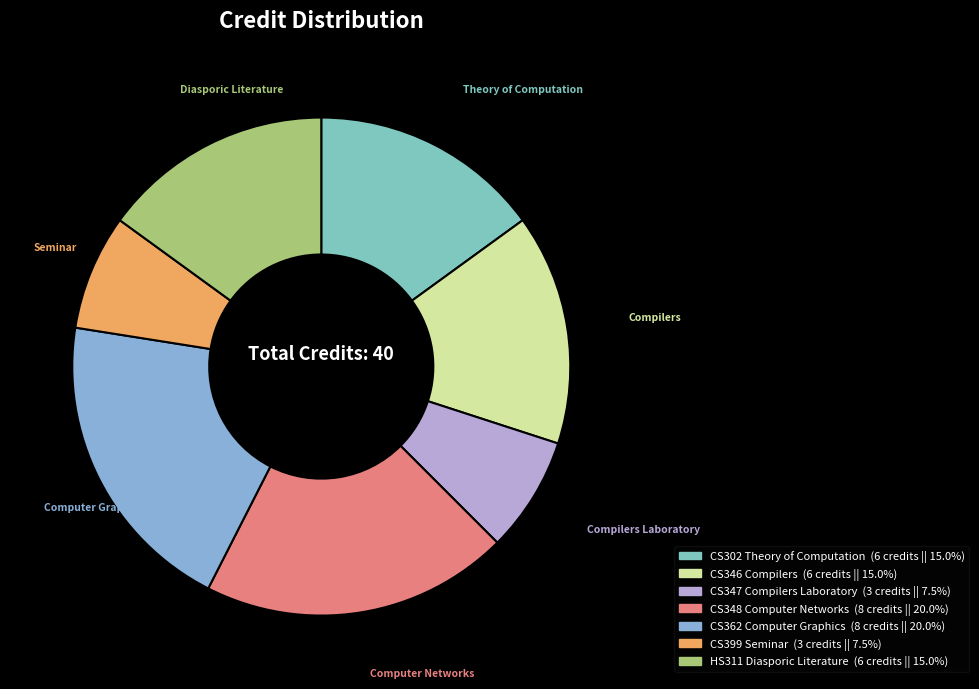

Rank the categories by value from highest to lowest.

Computer Networks, Computer Graphics, Theory of Computation, Compilers, Diasporic Literature, Compilers Laboratory, Seminar